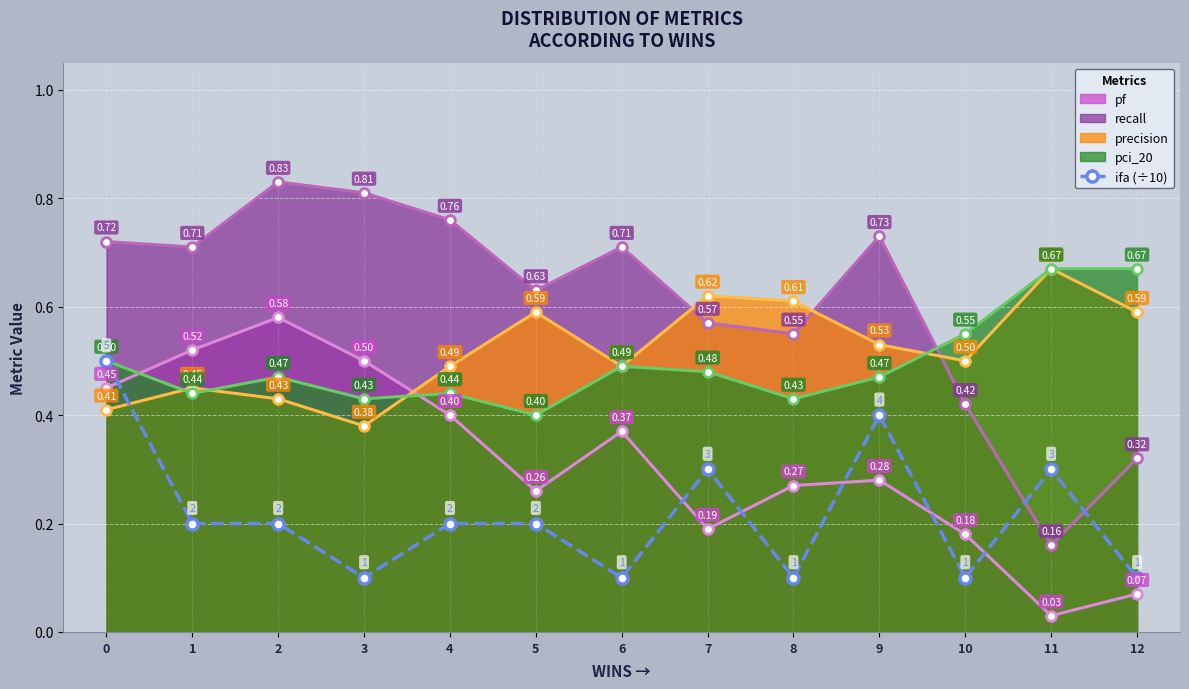

At how many categories does at least one series exceed 0?

13